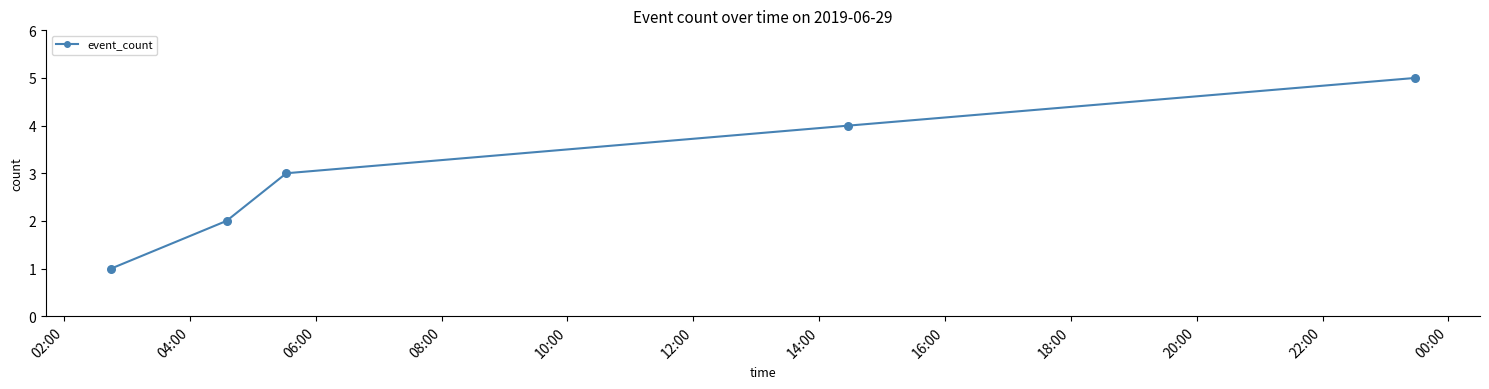

What is the difference between the maximum and minimum values?

4